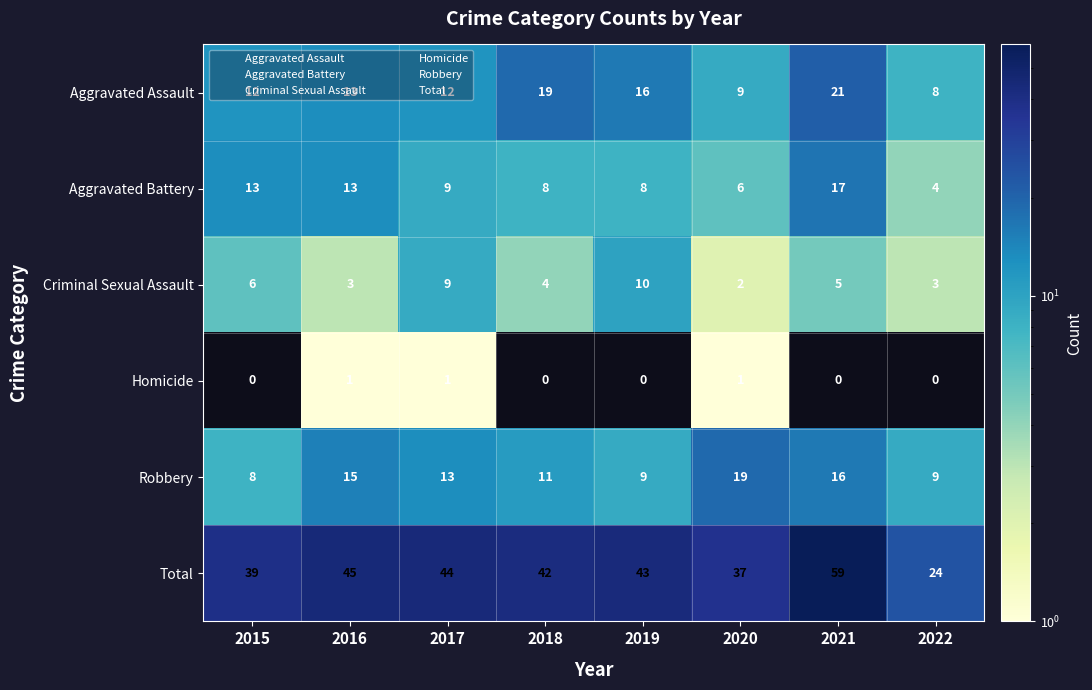

Which category has the lowest value in the Aggravated Battery series?

2022